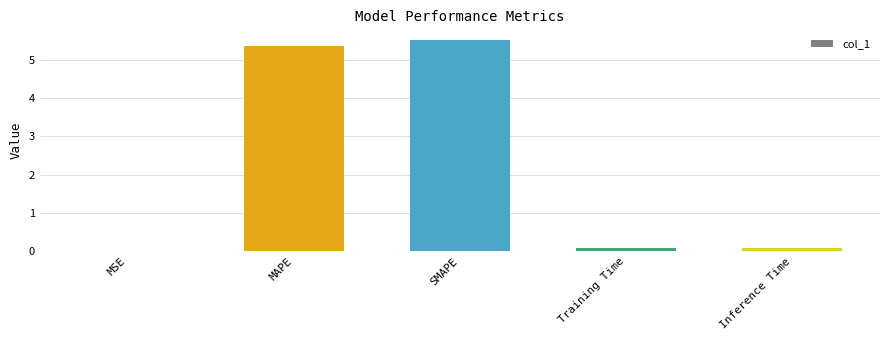

What is the difference between the values at MAPE and SMAPE?

0.1